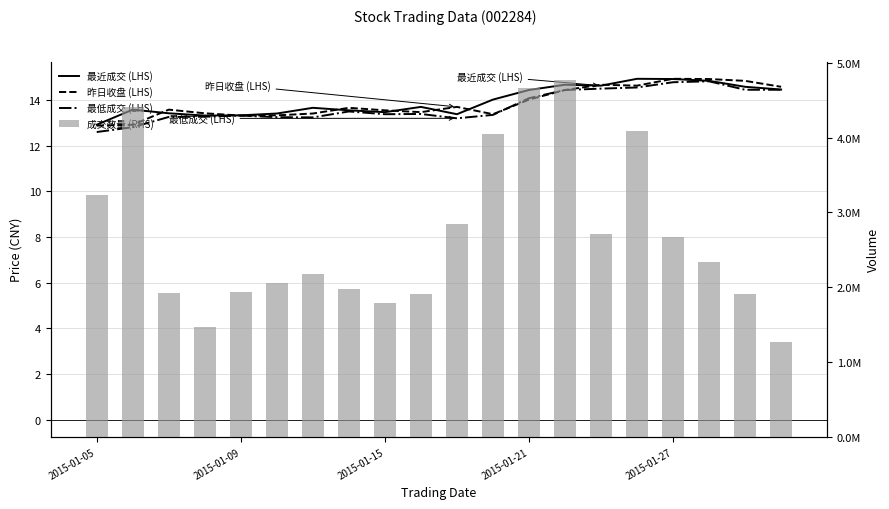

How many groups of bars are there?

20